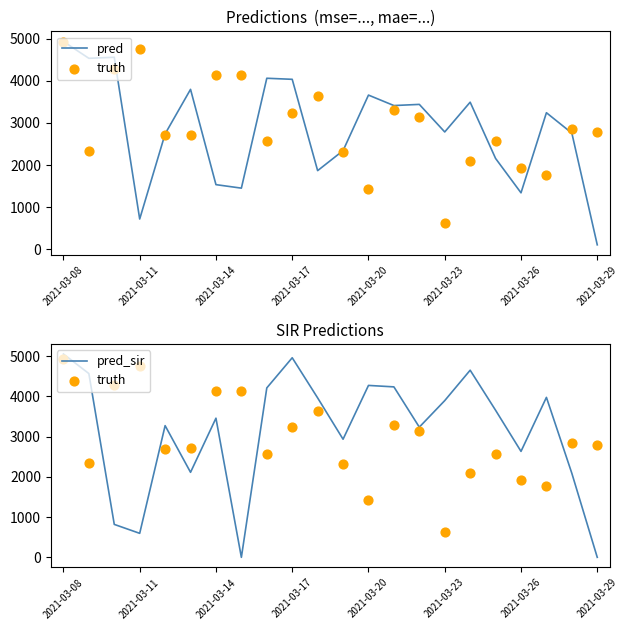

Which series contains the lowest Y value?

pred_sir